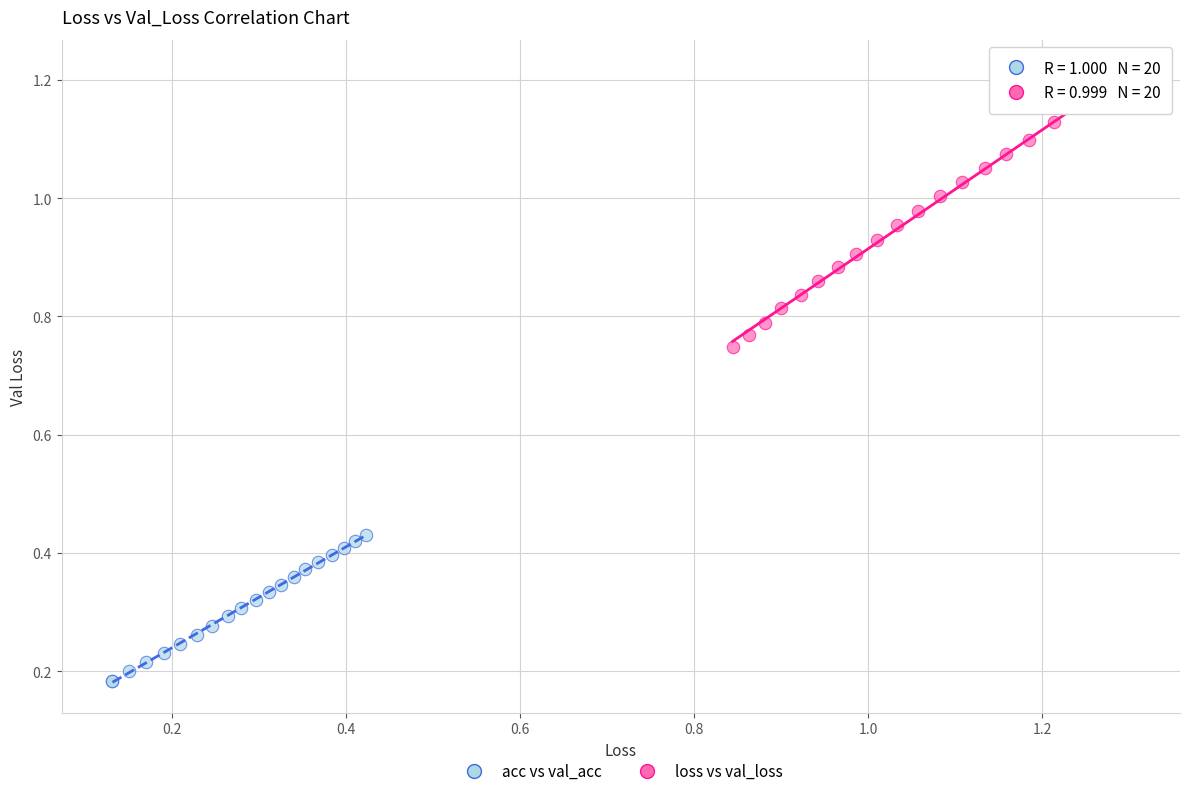

Which series reaches the maximum Y coordinate?

loss vs val_loss